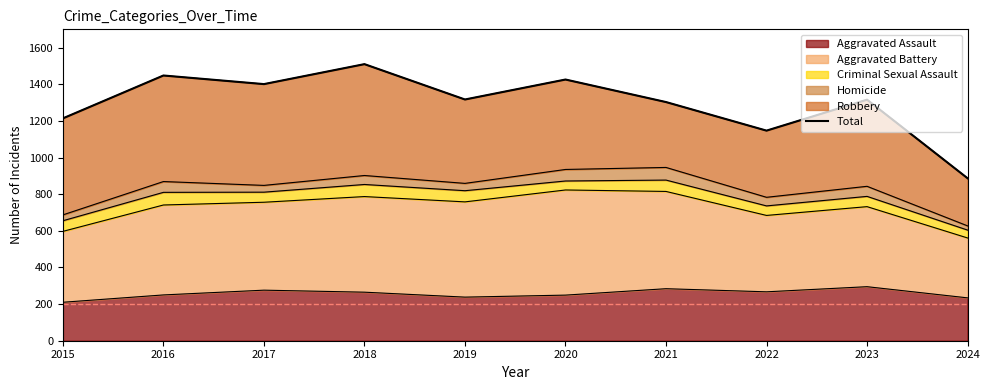

Count the number of categories in the chart.

10